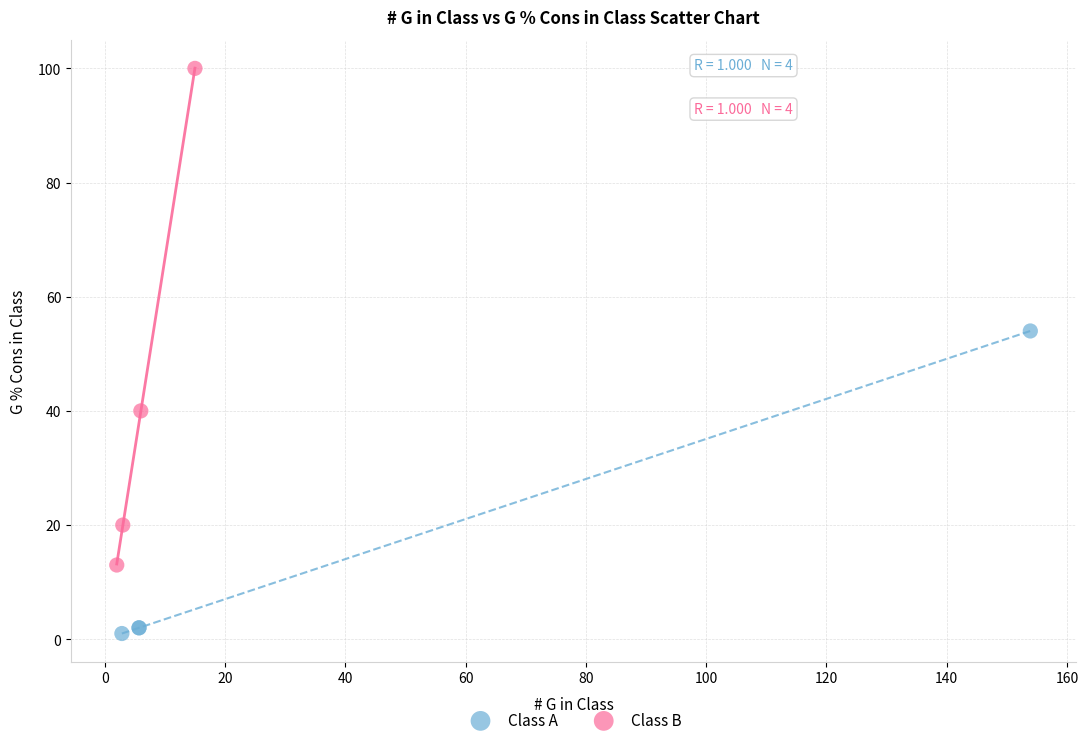

Which series has the widest spread of Y values?

Class B